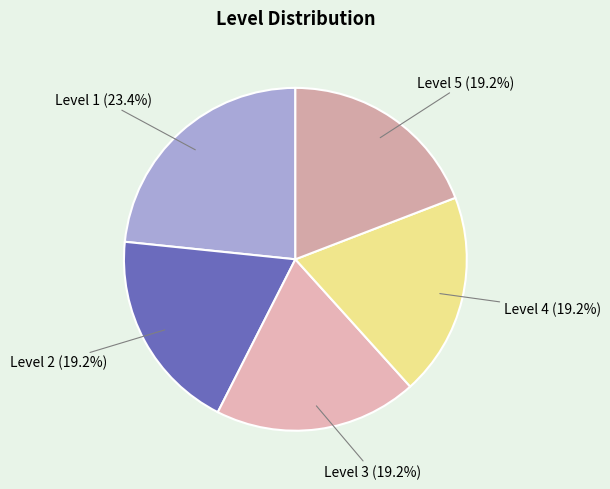

What is the largest slice in the pie chart?

Level 1